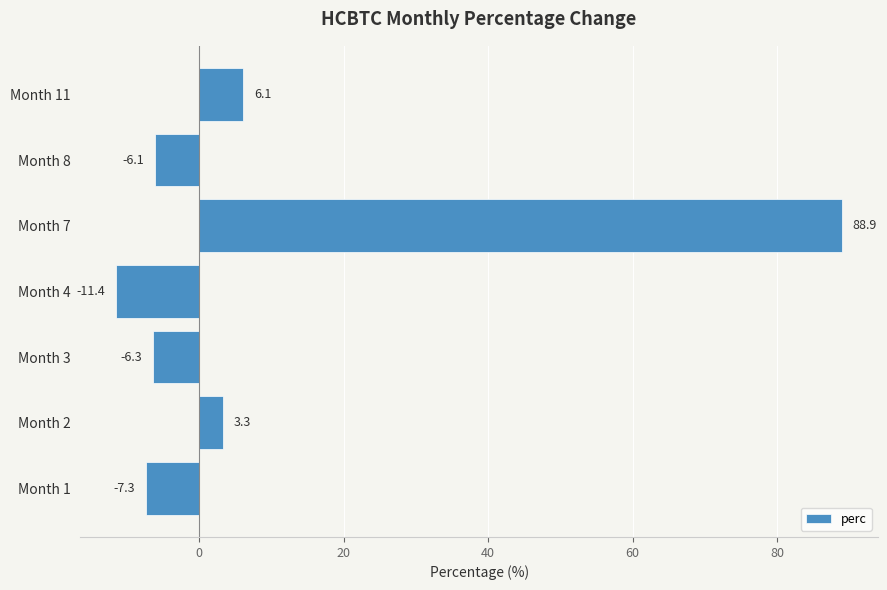

Does the chart contain any negative values?

Yes